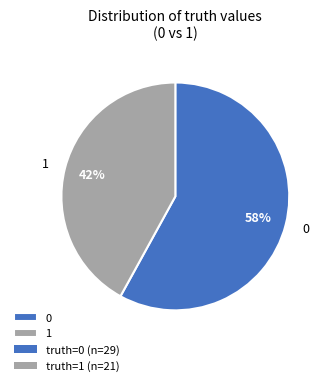

Between 0 and 1, which is larger?

0